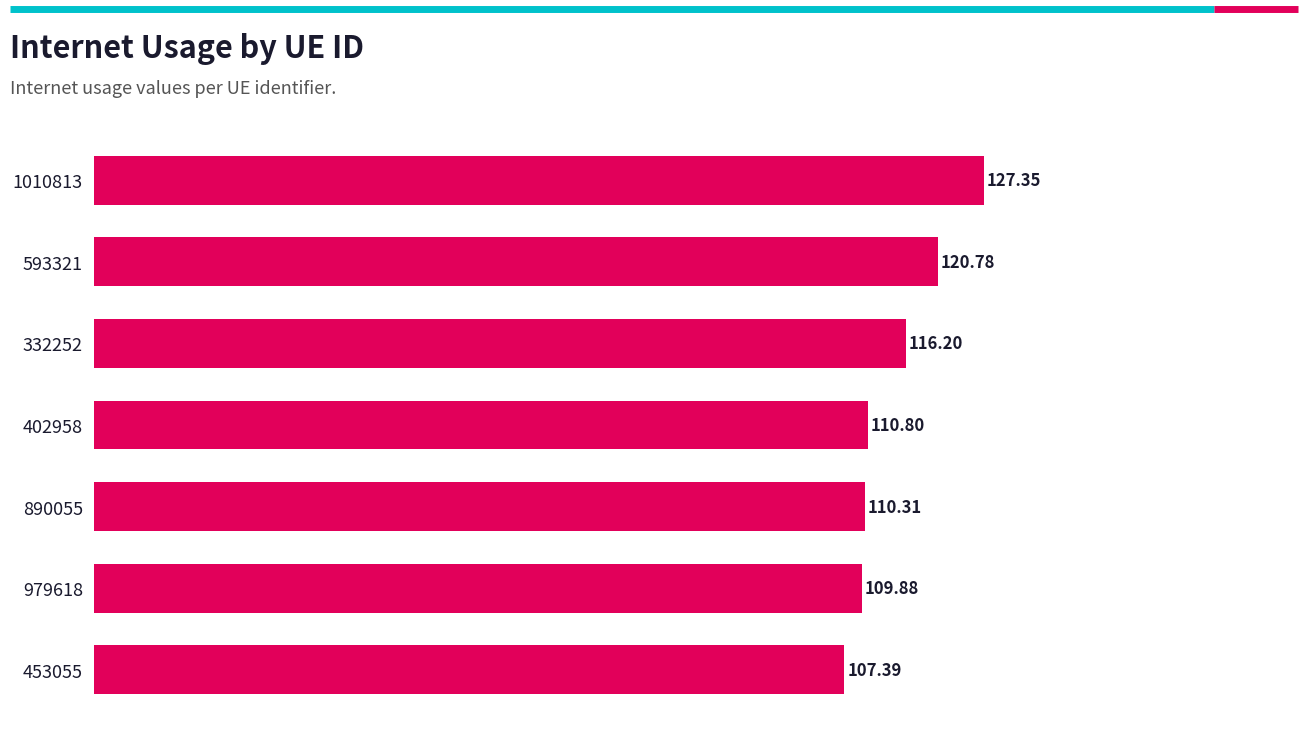

Which category has the lowest value across all series?

453055